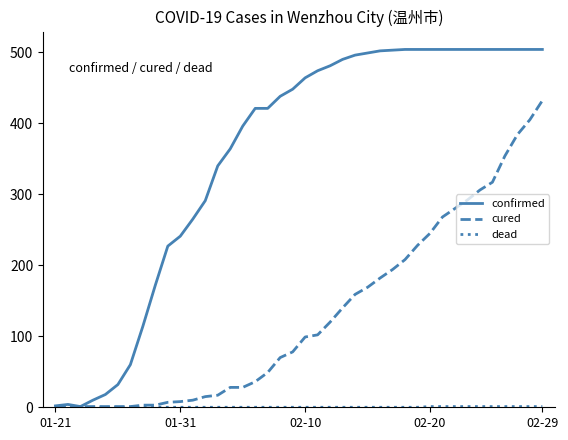

What is the maximum value for cured?

432